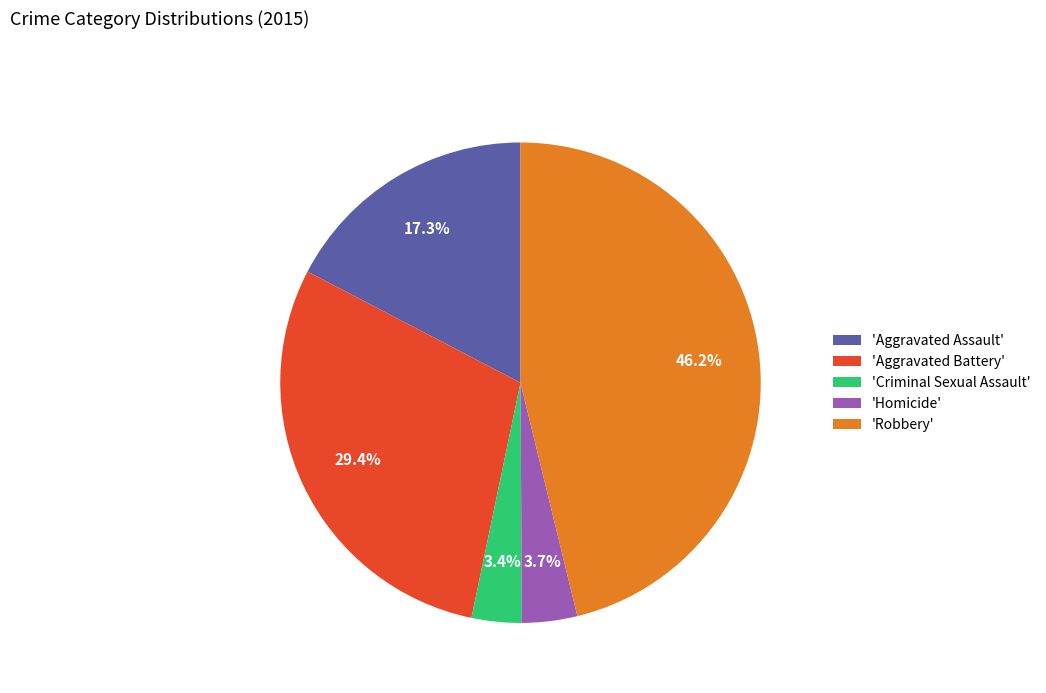

To the nearest percent, what is the average slice percentage?

20%